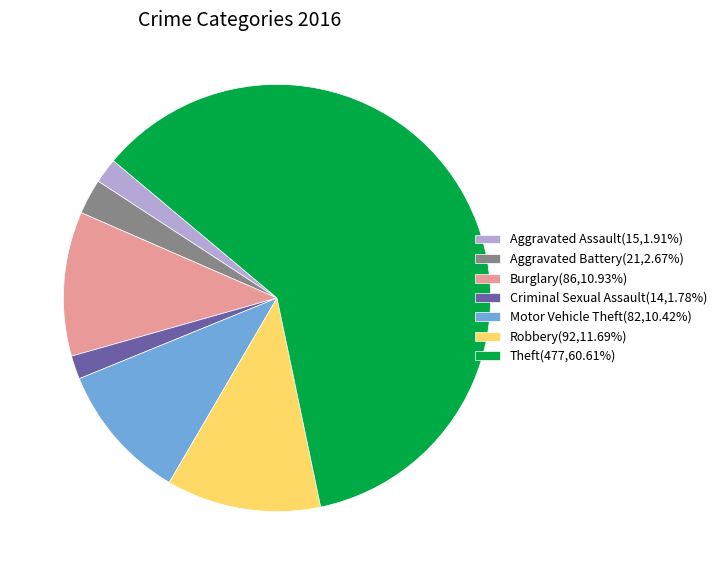

What is the ratio of the value at Theft(477,60.61%) to the value at Motor Vehicle Theft(82,10.42%)?

5.8